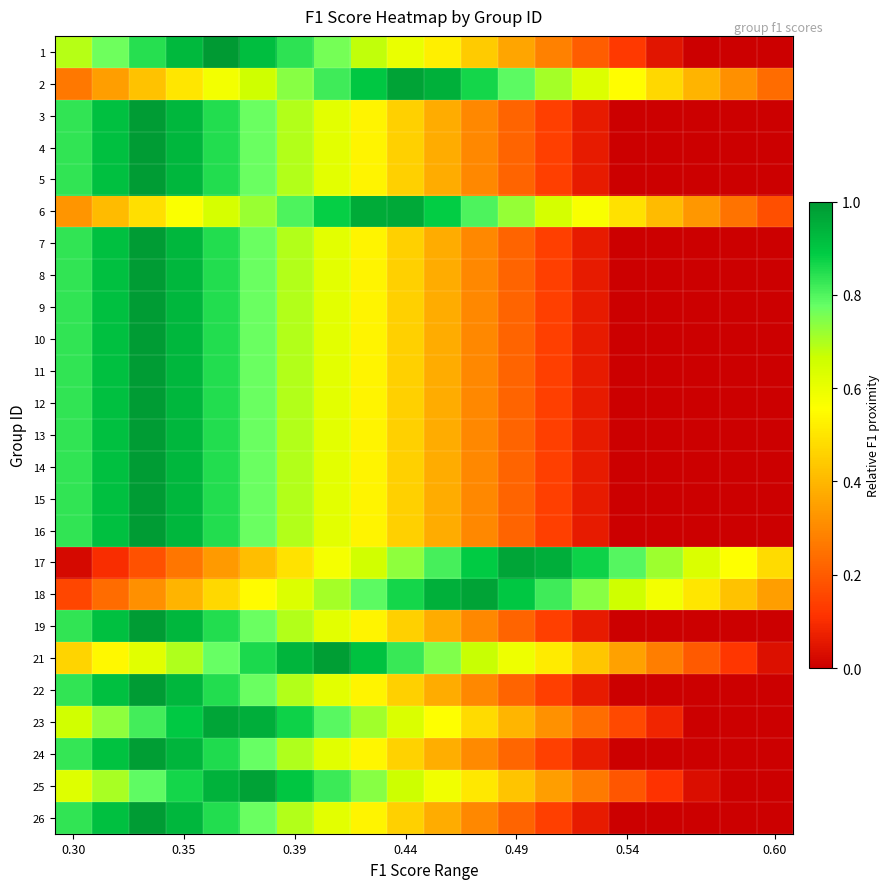

At how many categories does at least one series exceed 0?

20